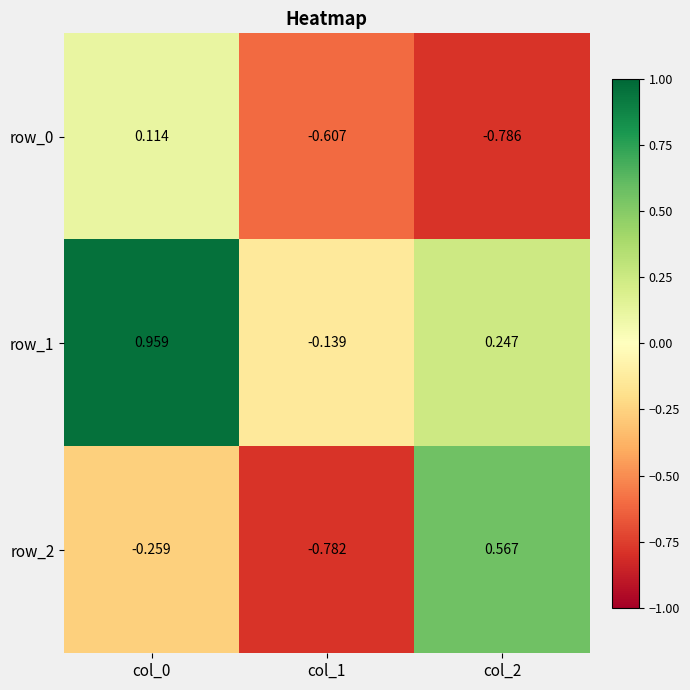

How many negative values does the row_0 series have?

2